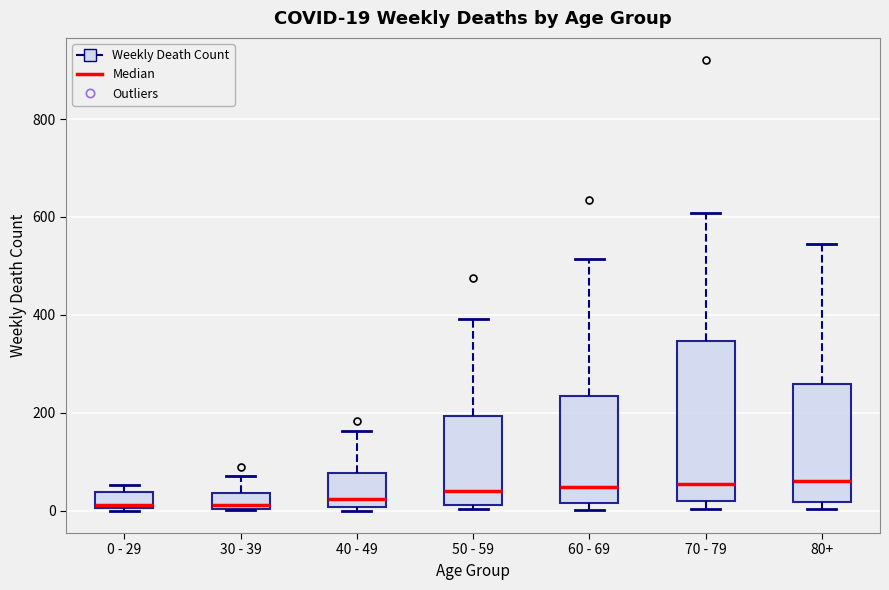

Which box is the tallest, from its lower edge to its upper edge?

70 - 79